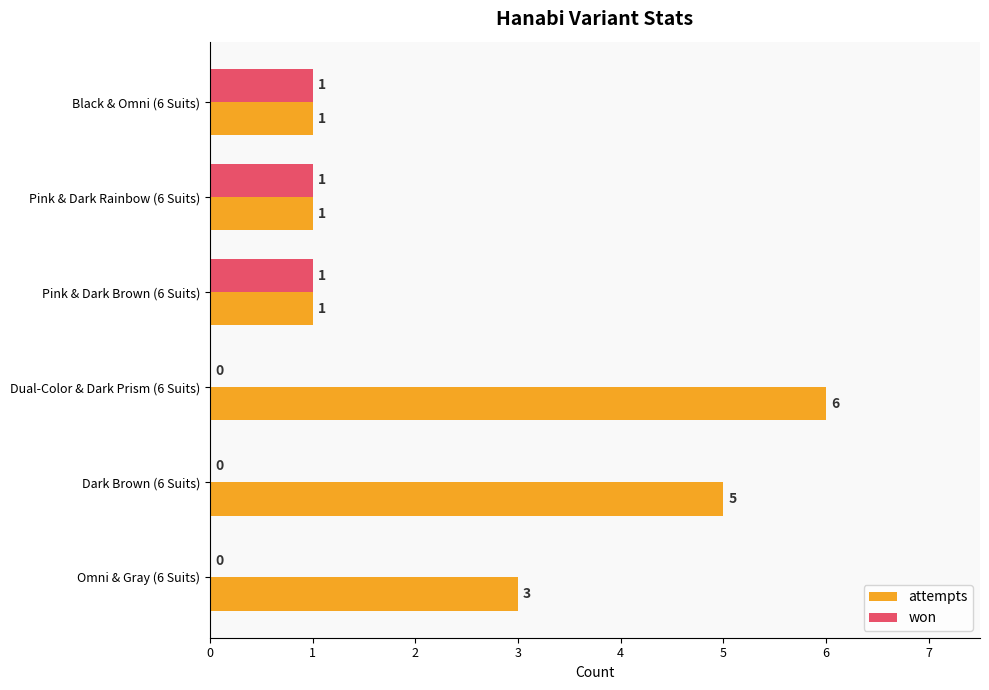

How many won values are between 0 and 1?

6